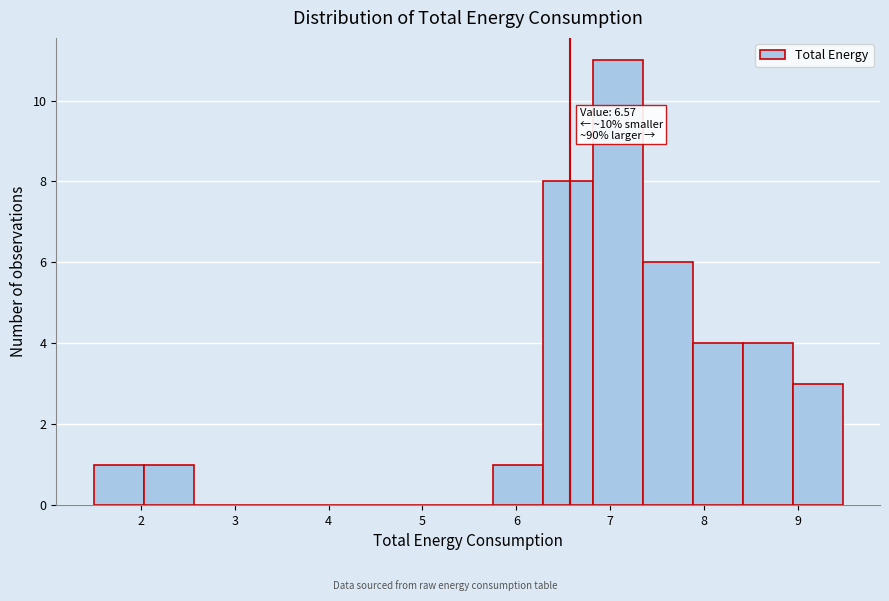

Over which range of the x-axis is the bar tallest?

6.8 to 7.3